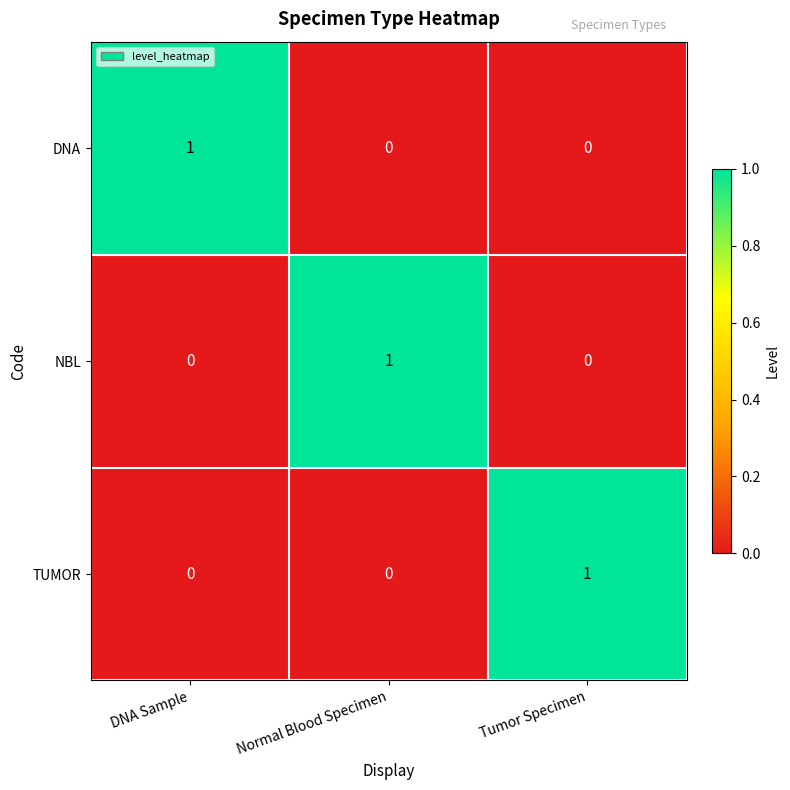

How many DNA values are between 0 and 1?

3